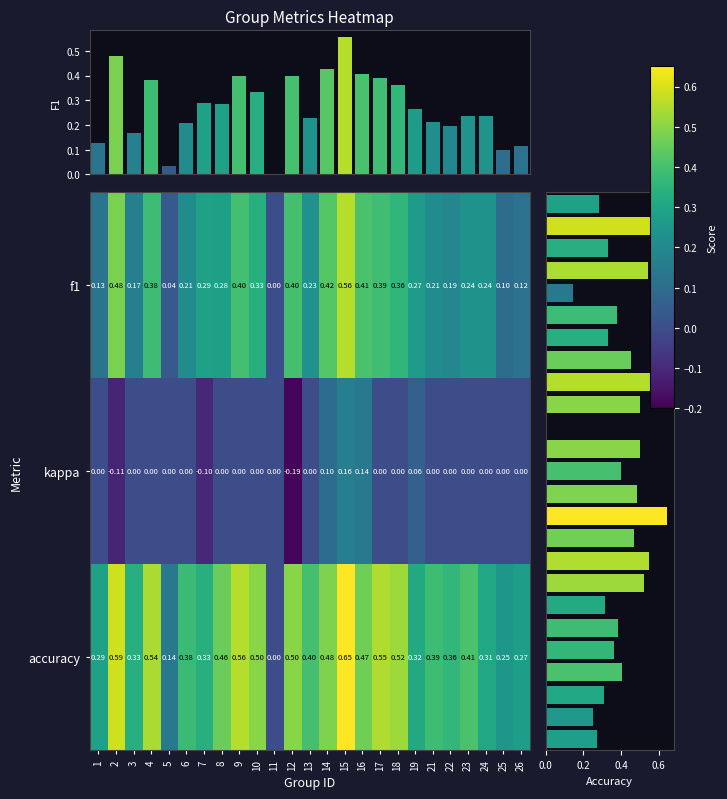

Between 23 and 21, which is larger?

23